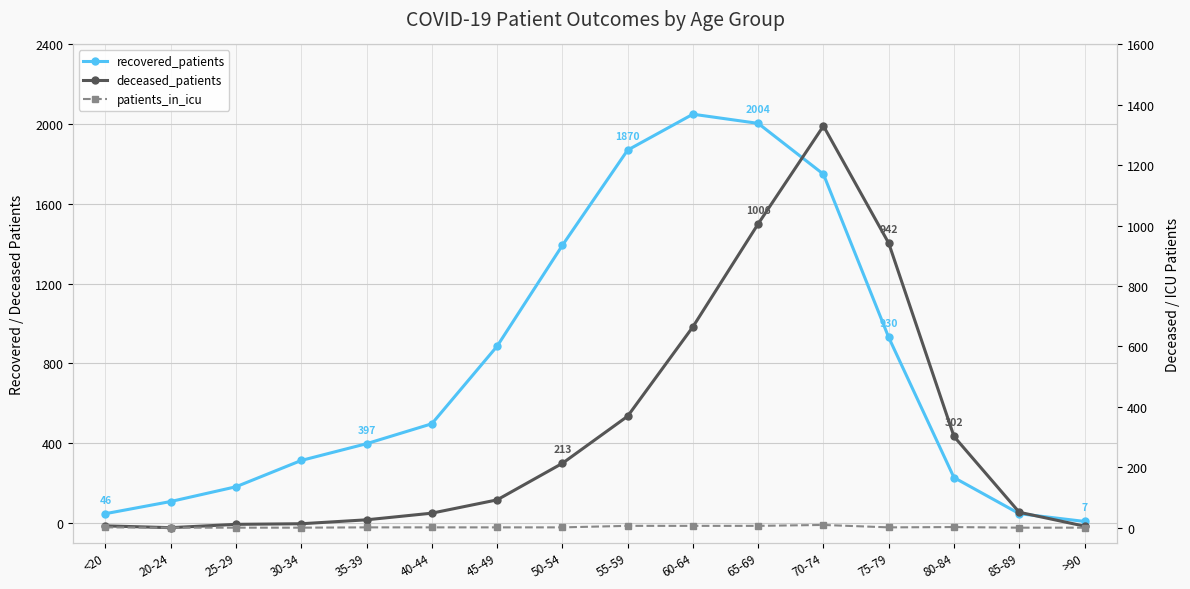

What is the maximum value shown in the chart?

2050